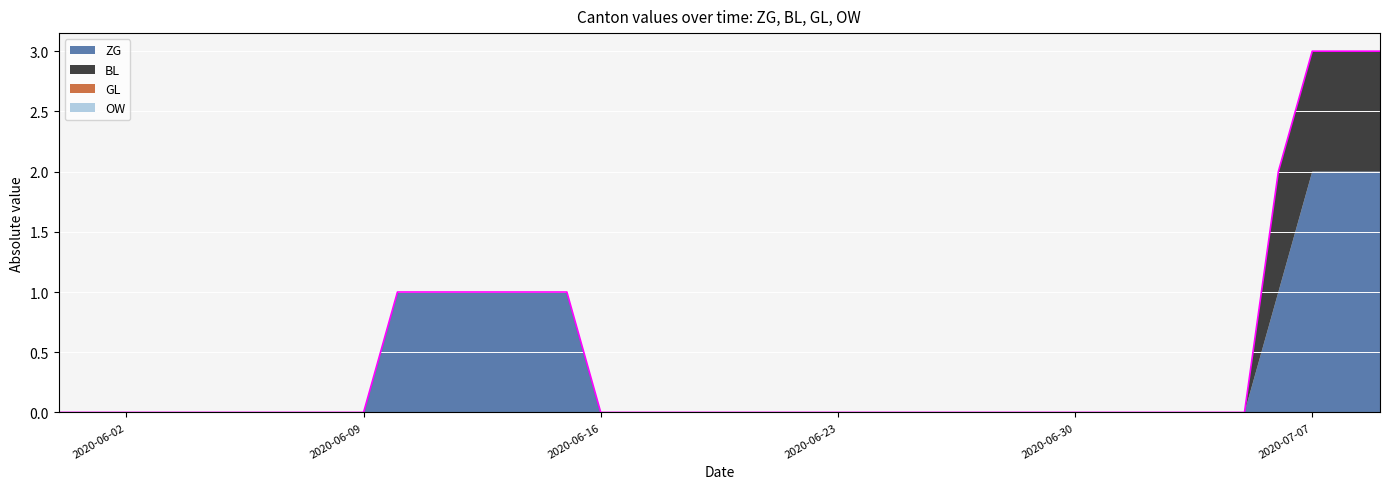

Between 2020-06-06 and 2020-07-08, which series saw the biggest shift?

ZG